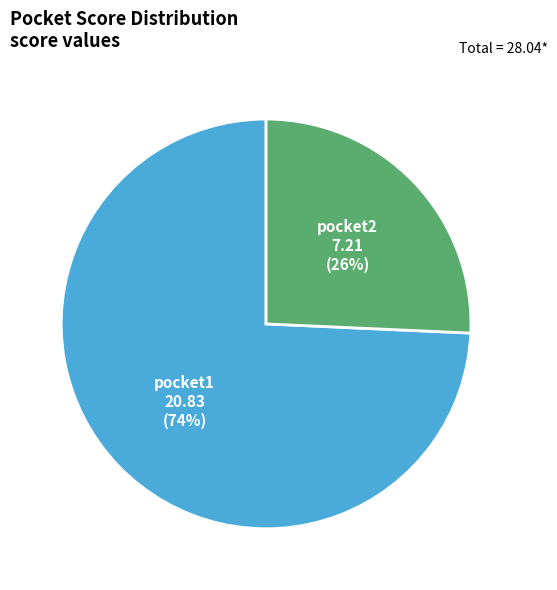

What percentage is the pocket2 slice, to the nearest percent?

26%